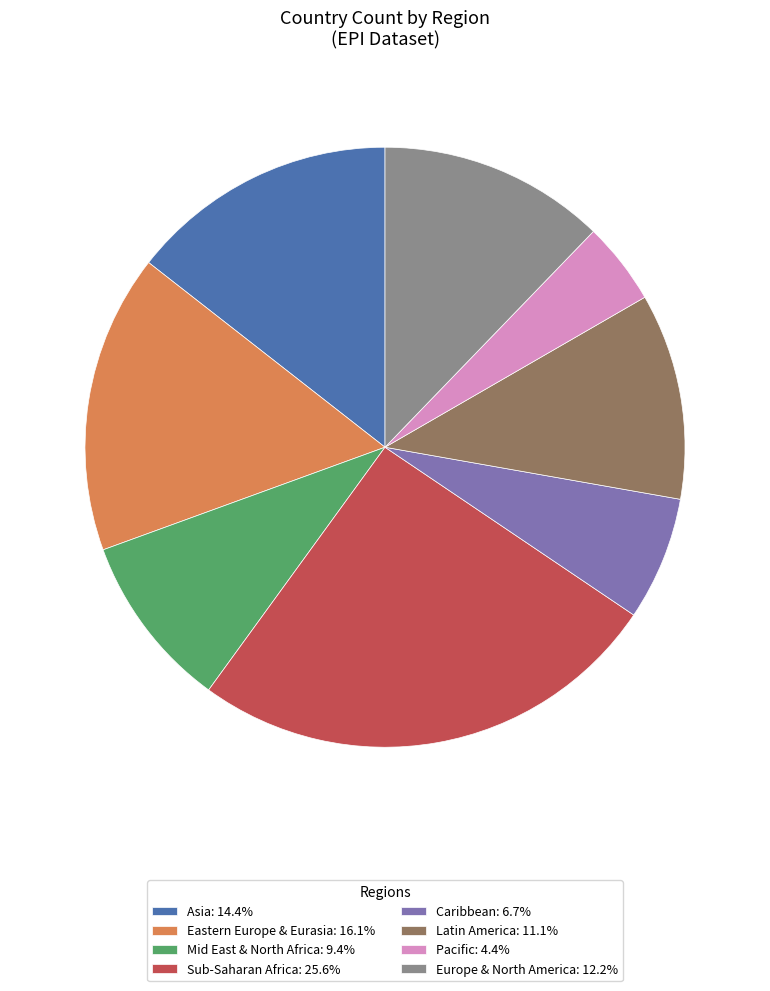

What is the smallest slice in the pie chart?

Pacific